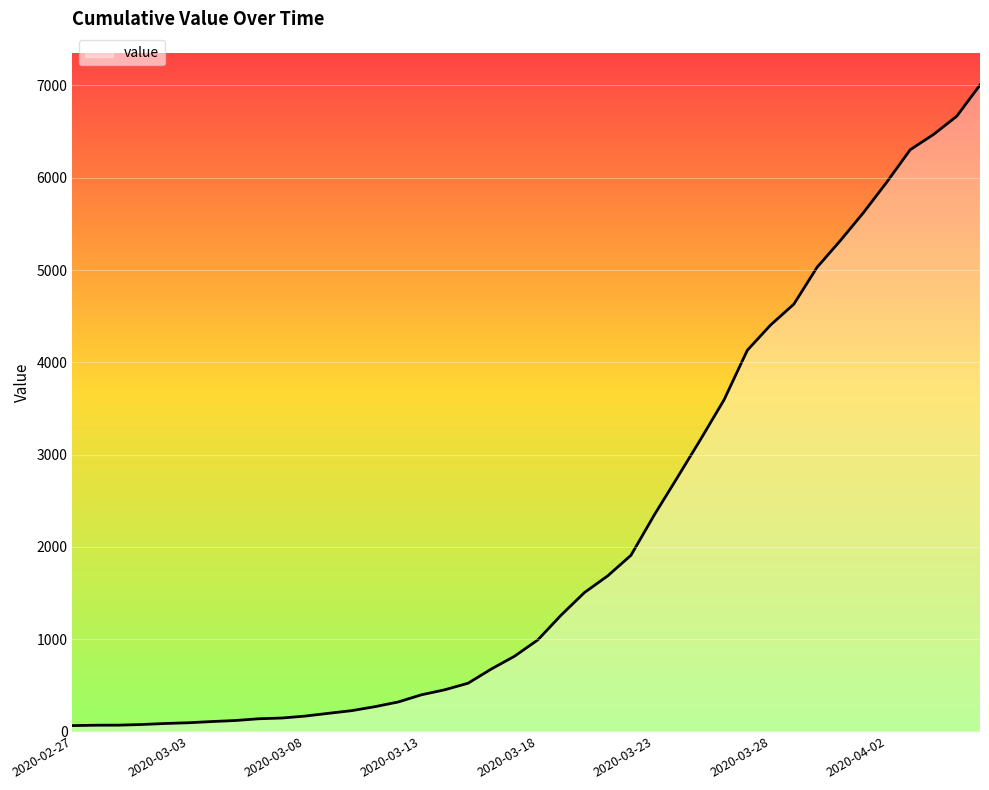

What is the difference between the maximum and minimum values?

6940